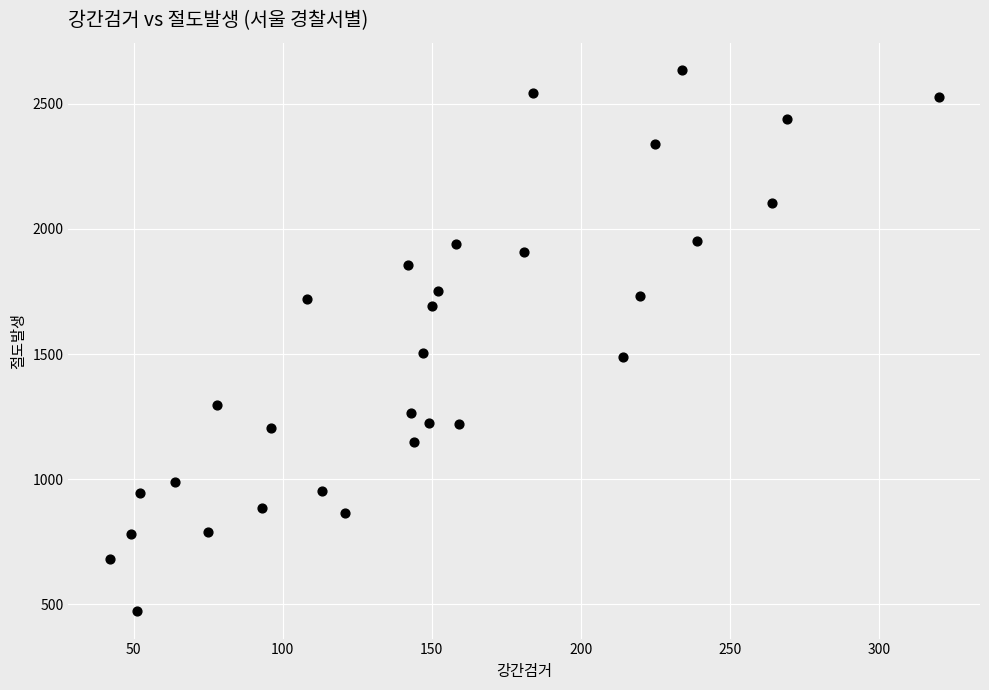

What is the range of X values (max minus min)?

278